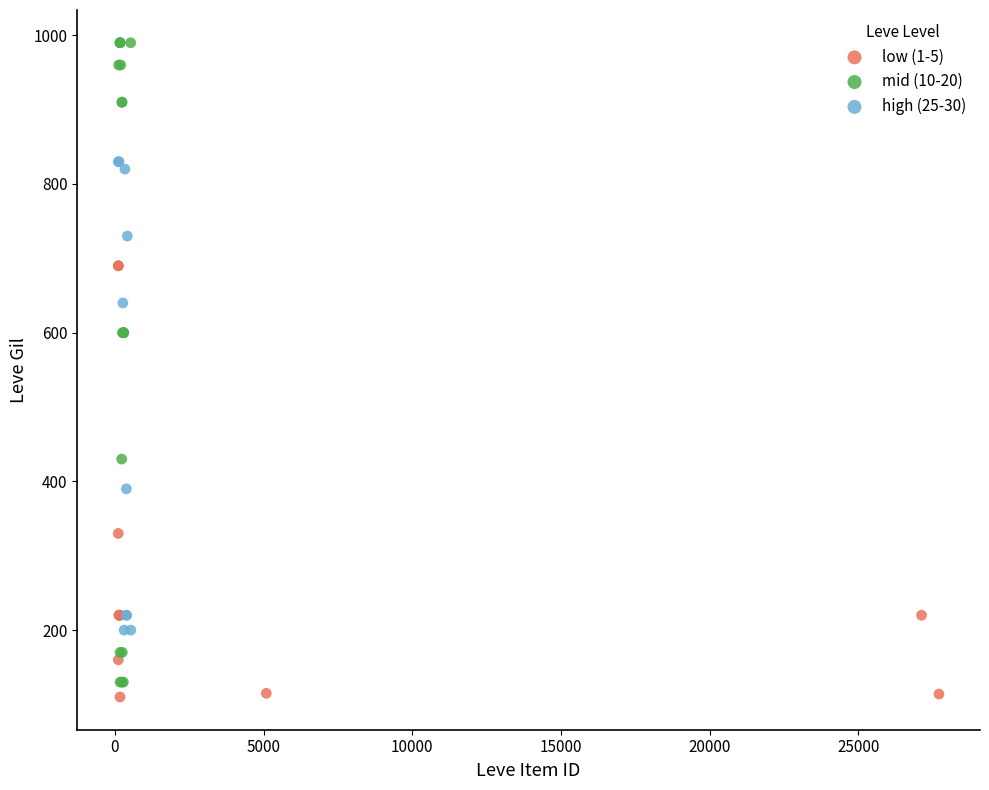

Which series reaches the maximum Y coordinate?

mid (10-20)